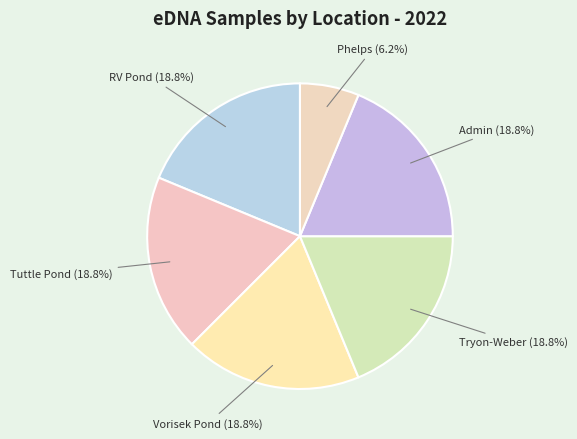

Combined, do Phelps and Tryon-Weber account for over 50%?

No